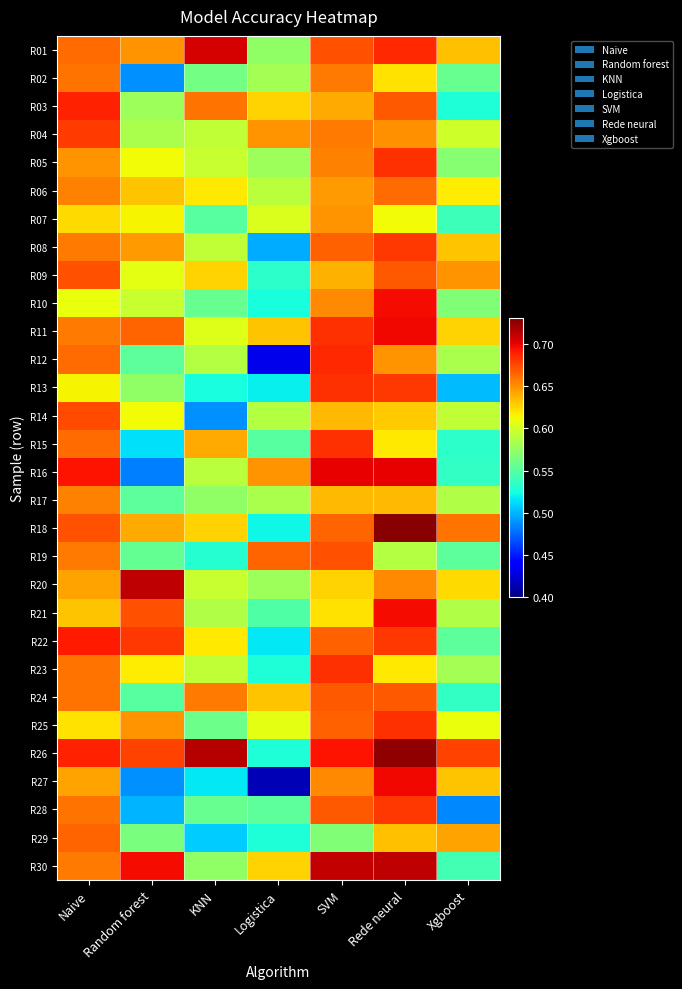

Reading left to right, transcribe all the data shown in this chart.

R01: Naive=0.7	Random forest=0.6	KNN=0.7	Logistica=0.6	SVM=0.7	Rede neural=0.7	Xgboost=0.6
R02: Naive=0.7	Random forest=0.5	KNN=0.6	Logistica=0.6	SVM=0.7	Rede neural=0.6	Xgboost=0.6
R03: Naive=0.7	Random forest=0.6	KNN=0.7	Logistica=0.6	SVM=0.6	Rede neural=0.7	Xgboost=0.5
R04: Naive=0.7	Random forest=0.6	KNN=0.6	Logistica=0.6	SVM=0.7	Rede neural=0.7	Xgboost=0.6
R05: Naive=0.6	Random forest=0.6	KNN=0.6	Logistica=0.6	SVM=0.7	Rede neural=0.7	Xgboost=0.6
R06: Naive=0.7	Random forest=0.6	KNN=0.6	Logistica=0.6	SVM=0.6	Rede neural=0.7	Xgboost=0.6
R07: Naive=0.6	Random forest=0.6	KNN=0.6	Logistica=0.6	SVM=0.6	Rede neural=0.6	Xgboost=0.5
R08: Naive=0.7	Random forest=0.6	KNN=0.6	Logistica=0.5	SVM=0.7	Rede neural=0.7	Xgboost=0.6
R09: Naive=0.7	Random forest=0.6	KNN=0.6	Logistica=0.5	SVM=0.6	Rede neural=0.7	Xgboost=0.6
R10: Naive=0.6	Random forest=0.6	KNN=0.6	Logistica=0.5	SVM=0.7	Rede neural=0.7	Xgboost=0.6
R11: Naive=0.7	Random forest=0.7	KNN=0.6	Logistica=0.6	SVM=0.7	Rede neural=0.7	Xgboost=0.6
R12: Naive=0.7	Random forest=0.6	KNN=0.6	Logistica=0.4	SVM=0.7	Rede neural=0.6	Xgboost=0.6
R13: Naive=0.6	Random forest=0.6	KNN=0.5	Logistica=0.5	SVM=0.7	Rede neural=0.7	Xgboost=0.5
R14: Naive=0.7	Random forest=0.6	KNN=0.5	Logistica=0.6	SVM=0.6	Rede neural=0.6	Xgboost=0.6
R15: Naive=0.7	Random forest=0.5	KNN=0.6	Logistica=0.6	SVM=0.7	Rede neural=0.6	Xgboost=0.5
R16: Naive=0.7	Random forest=0.5	KNN=0.6	Logistica=0.6	SVM=0.7	Rede neural=0.7	Xgboost=0.5
R17: Naive=0.7	Random forest=0.6	KNN=0.6	Logistica=0.6	SVM=0.6	Rede neural=0.6	Xgboost=0.6
R18: Naive=0.7	Random forest=0.6	KNN=0.6	Logistica=0.5	SVM=0.7	Rede neural=0.7	Xgboost=0.7
R19: Naive=0.7	Random forest=0.6	KNN=0.5	Logistica=0.7	SVM=0.7	Rede neural=0.6	Xgboost=0.6
R20: Naive=0.6	Random forest=0.7	KNN=0.6	Logistica=0.6	SVM=0.6	Rede neural=0.7	Xgboost=0.6
R21: Naive=0.6	Random forest=0.7	KNN=0.6	Logistica=0.5	SVM=0.6	Rede neural=0.7	Xgboost=0.6
R22: Naive=0.7	Random forest=0.7	KNN=0.6	Logistica=0.5	SVM=0.7	Rede neural=0.7	Xgboost=0.6
R23: Naive=0.7	Random forest=0.6	KNN=0.6	Logistica=0.5	SVM=0.7	Rede neural=0.6	Xgboost=0.6
R24: Naive=0.7	Random forest=0.6	KNN=0.7	Logistica=0.6	SVM=0.7	Rede neural=0.7	Xgboost=0.5
R25: Naive=0.6	Random forest=0.6	KNN=0.6	Logistica=0.6	SVM=0.7	Rede neural=0.7	Xgboost=0.6
R26: Naive=0.7	Random forest=0.7	KNN=0.7	Logistica=0.5	SVM=0.7	Rede neural=0.7	Xgboost=0.7
R27: Naive=0.6	Random forest=0.5	KNN=0.5	Logistica=0.4	SVM=0.7	Rede neural=0.7	Xgboost=0.6
R28: Naive=0.7	Random forest=0.5	KNN=0.6	Logistica=0.6	SVM=0.7	Rede neural=0.7	Xgboost=0.5
R29: Naive=0.7	Random forest=0.6	KNN=0.5	Logistica=0.5	SVM=0.6	Rede neural=0.6	Xgboost=0.6
R30: Naive=0.7	Random forest=0.7	KNN=0.6	Logistica=0.6	SVM=0.7	Rede neural=0.7	Xgboost=0.5